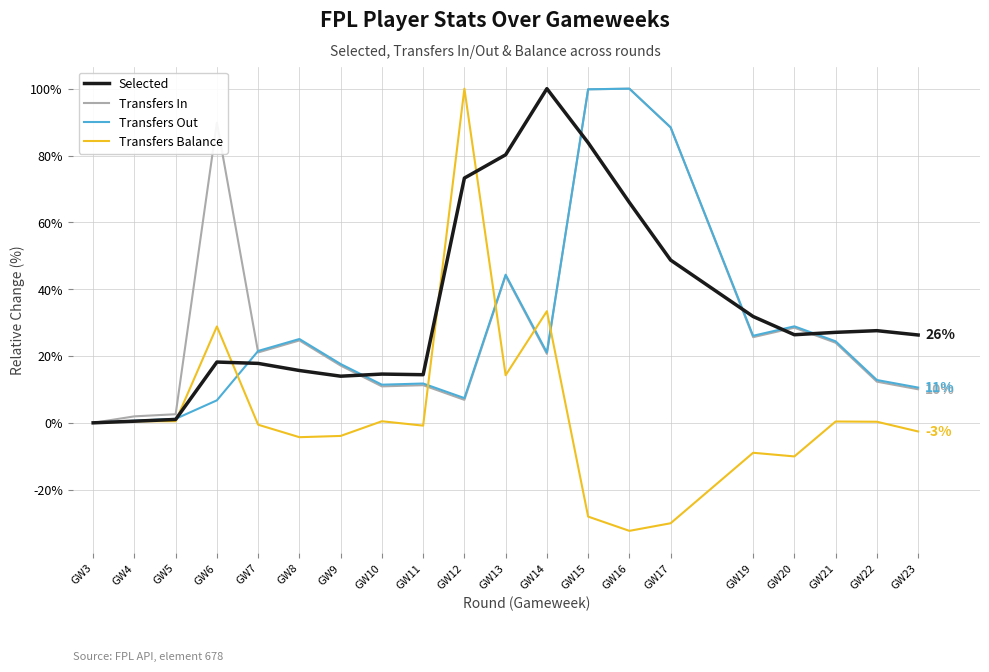

What is the difference between the Selected values at GW6 and GW17?

30.5